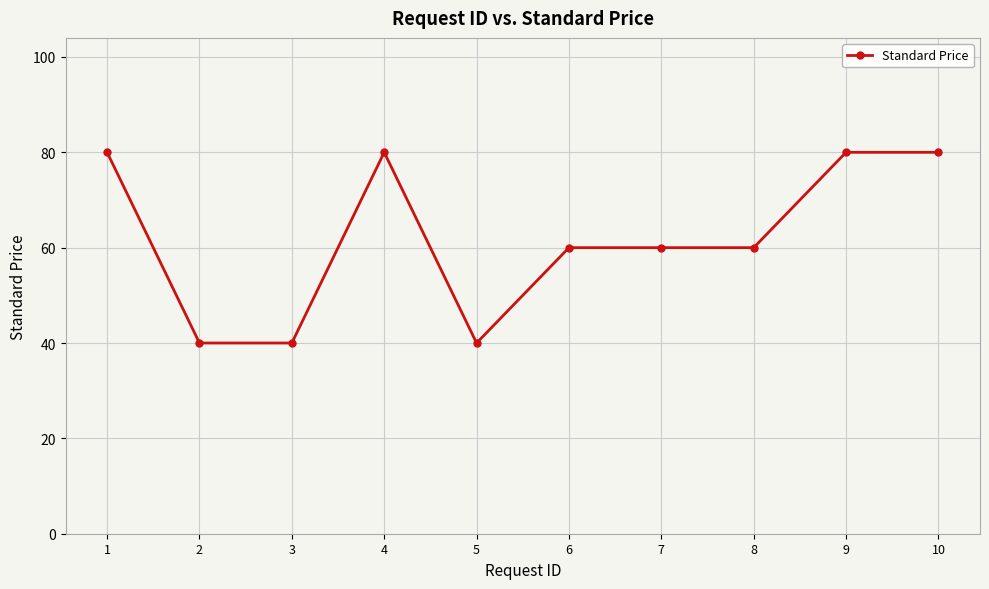

How many lines are shown in the chart?

1